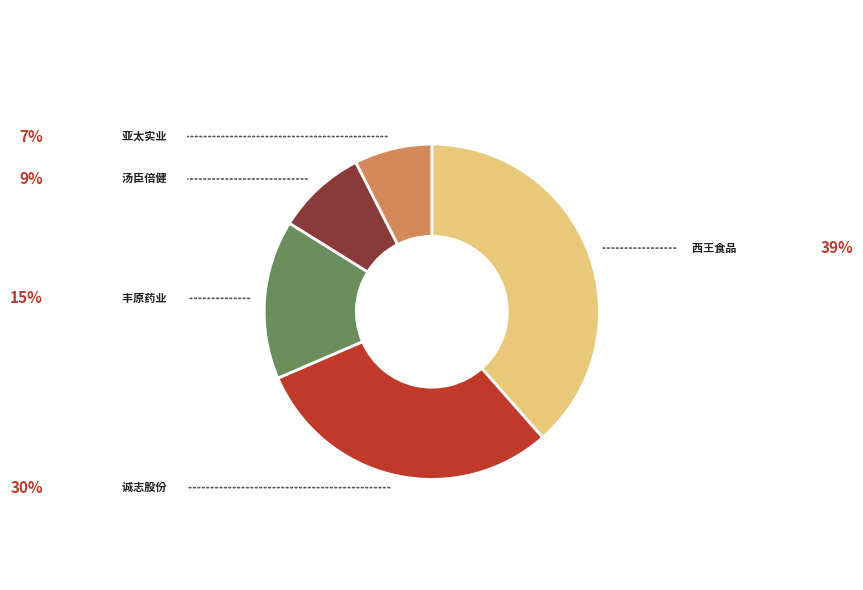

Which category has the smallest portion of the pie?

亚太实业